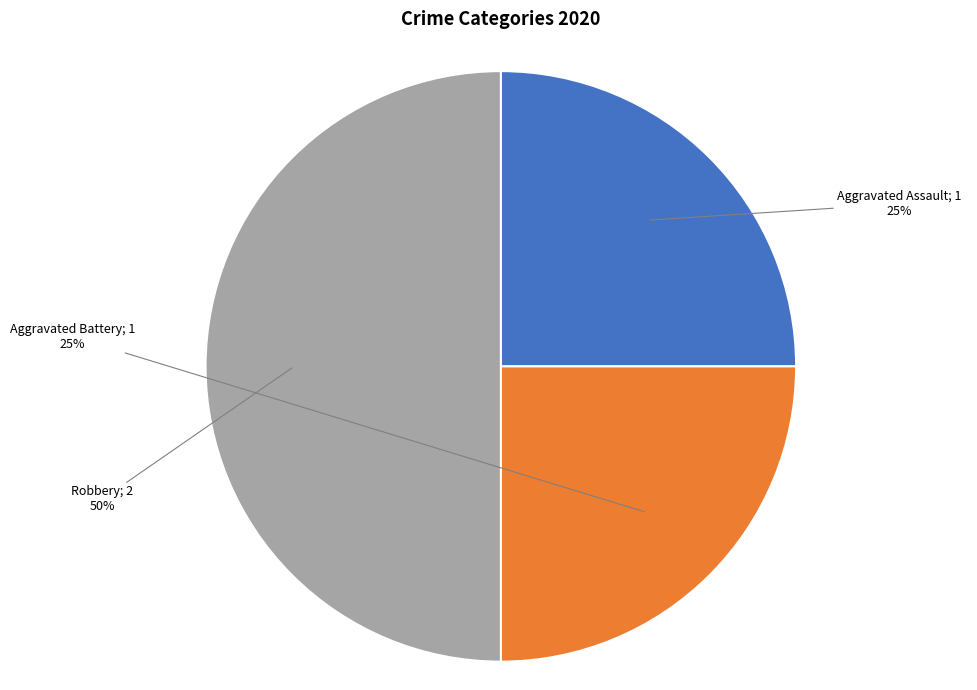

To the nearest percent, what is the difference between the largest and smallest slice percentages?

25%